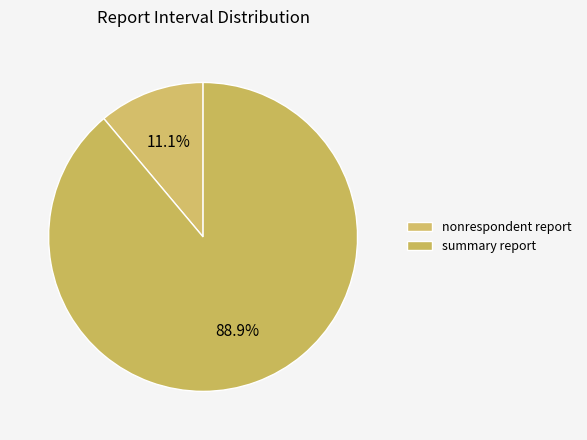

Rank the categories by value from lowest to highest.

nonrespondent report, summary report